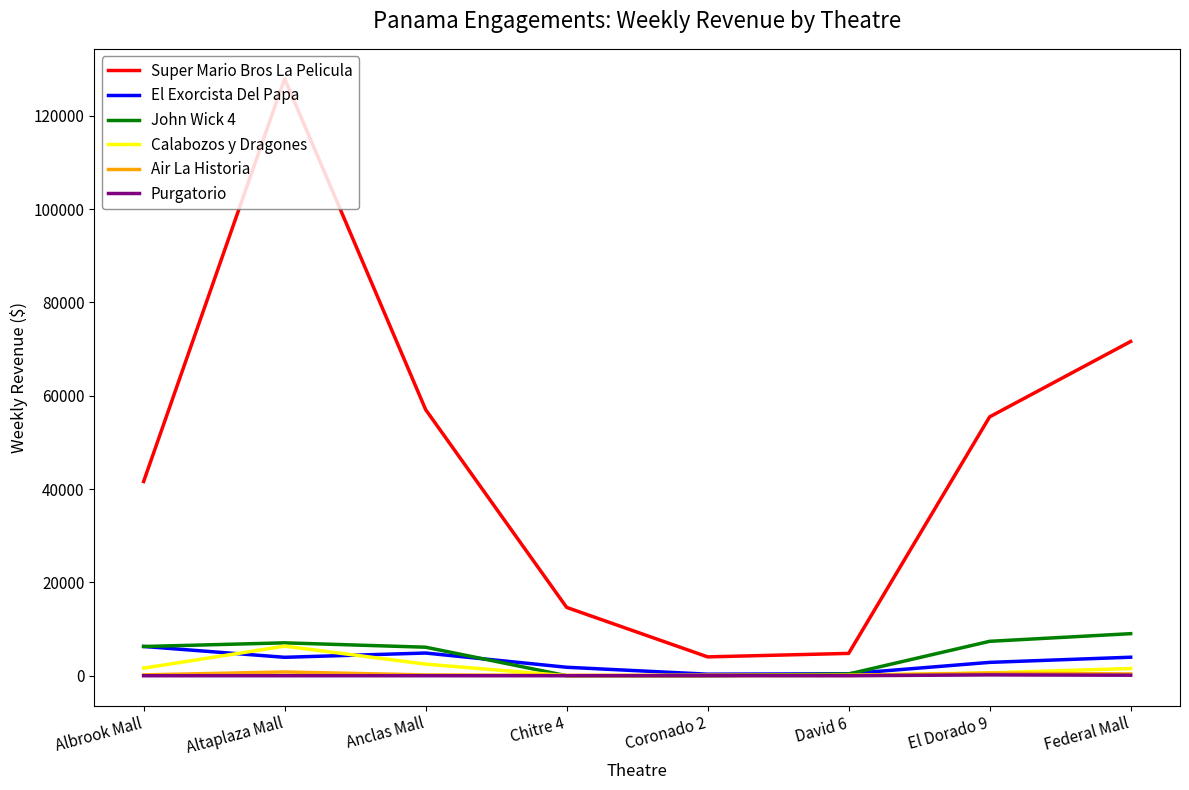

What is the approximate value of El Exorcista Del Papa at Albrook Mall?

6273.1